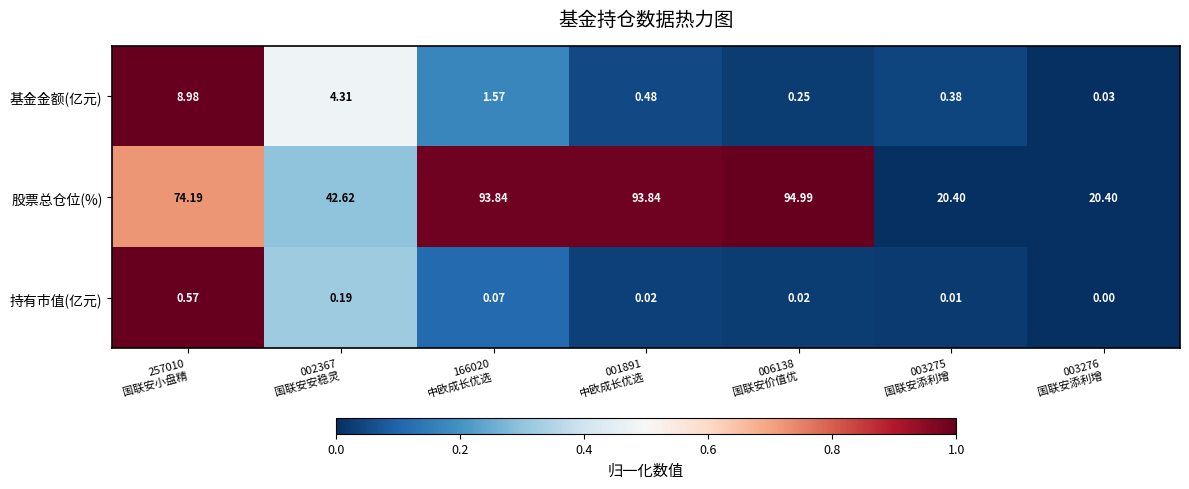

Which series has the largest total across all categories?

股票总仓位(%)